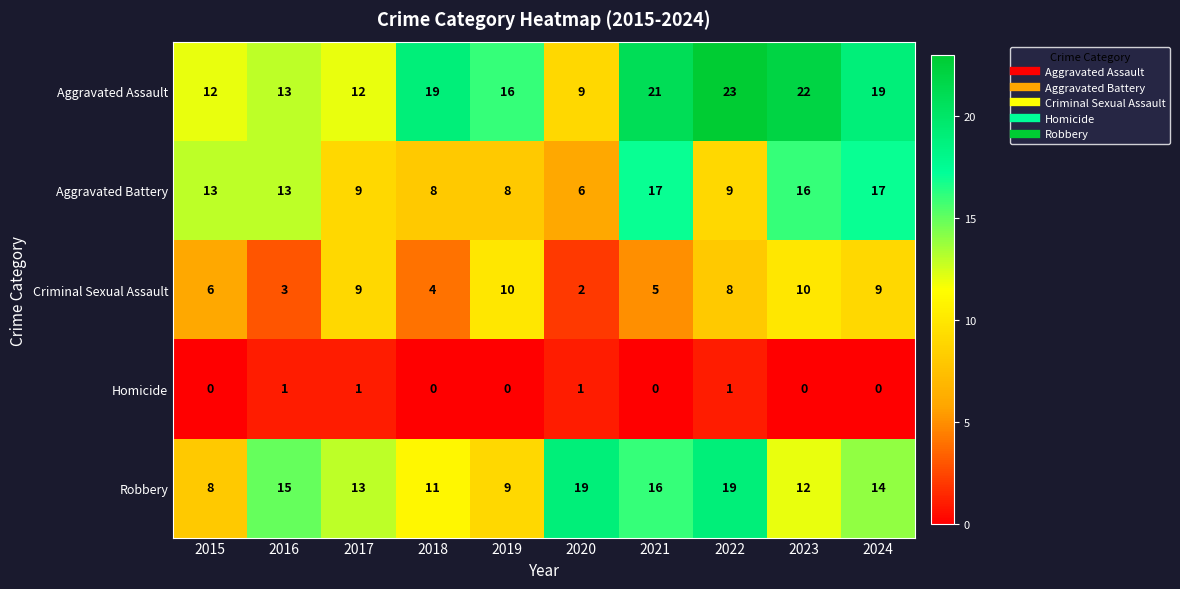

What is the average value of the Robbery series?

14